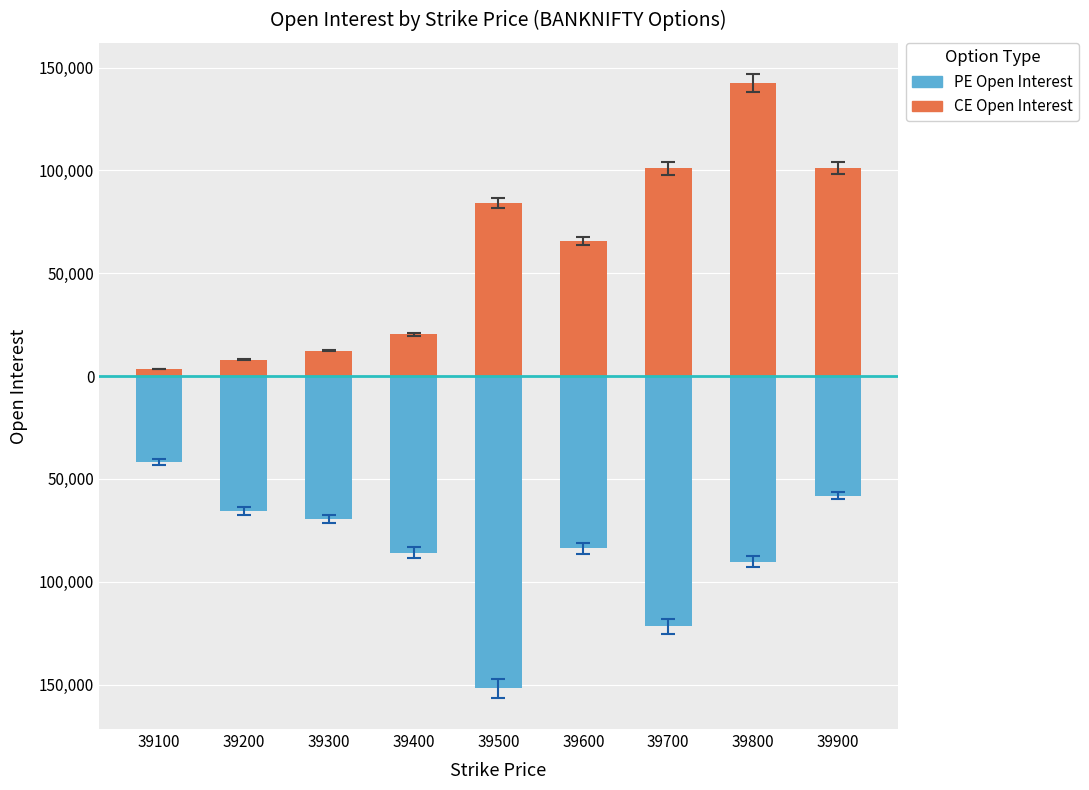

Reading left to right, what are all the values shown in this chart?

CE Open Interest: 39100=3336	39200=7880	39300=12393	39400=20311	39500=84082	39600=65890	39700=100964	39800=142621	39900=101121
PE Open Interest: 39100=-41738	39200=-65568	39300=-69544	39400=-85869	39500=-151878	39600=-83805	39700=-121584	39800=-90274	39900=-58174